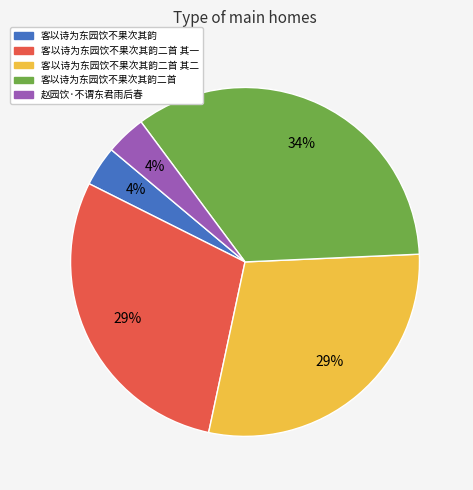

What percentage is the 赵园饮·不谓东君雨后春 slice, to the nearest percent?

4%